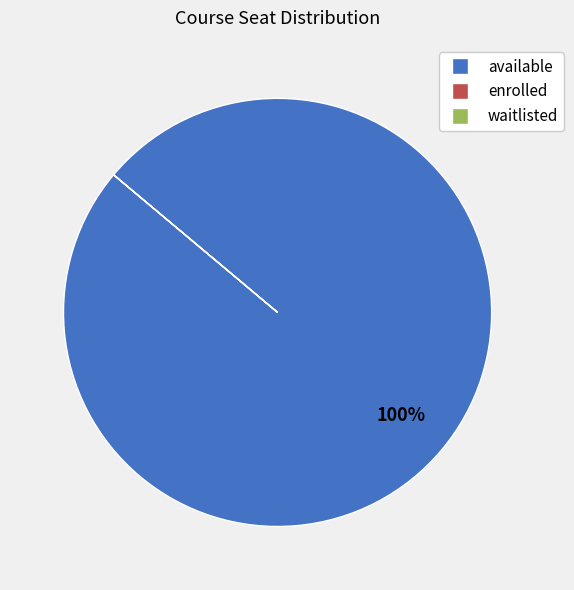

Which category accounts for the majority?

available